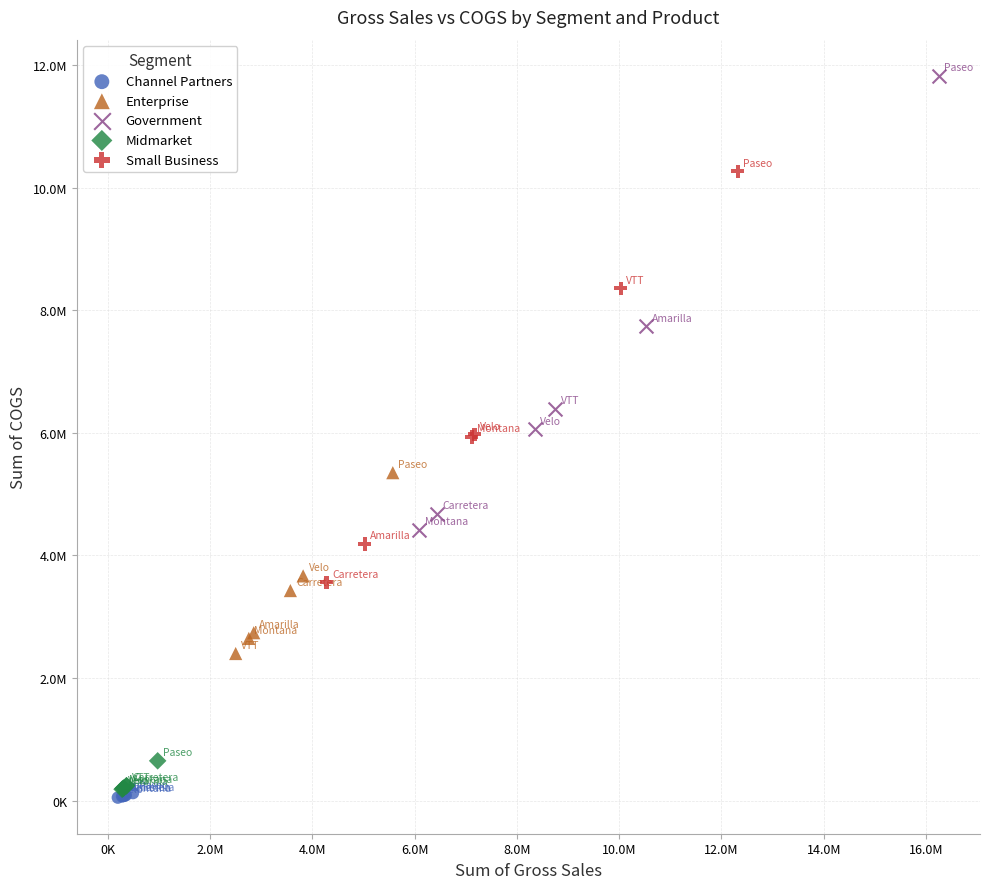

Which series contains the highest Y value?

Government